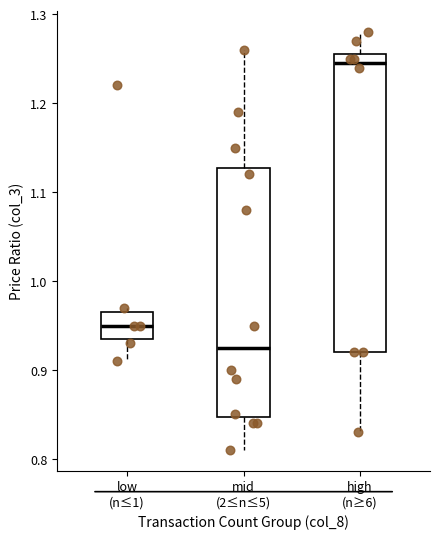

Where is the upper edge of the box for high (n≥6) on the y-axis? The values are not printed on the chart, so give them approximately, as read against the axis.

1.26